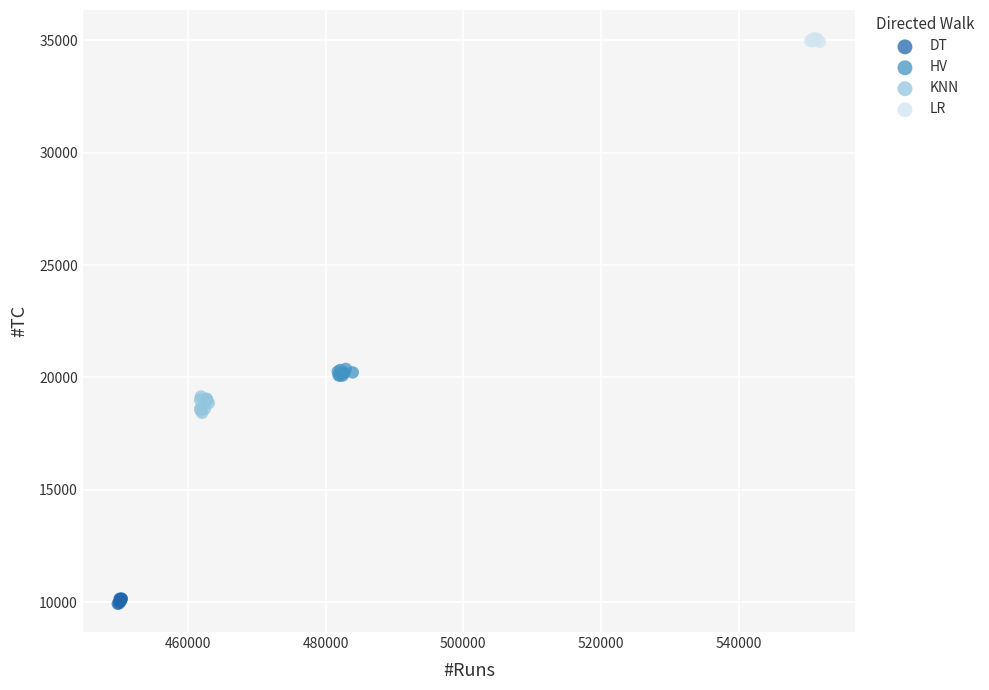

Which series contains the lowest Y value?

DT